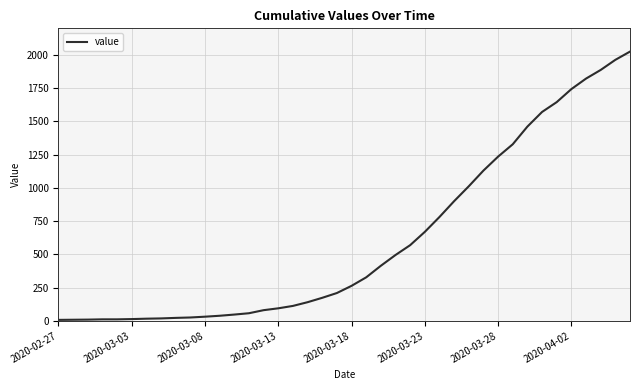

What is the maximum value shown in the chart?

2025